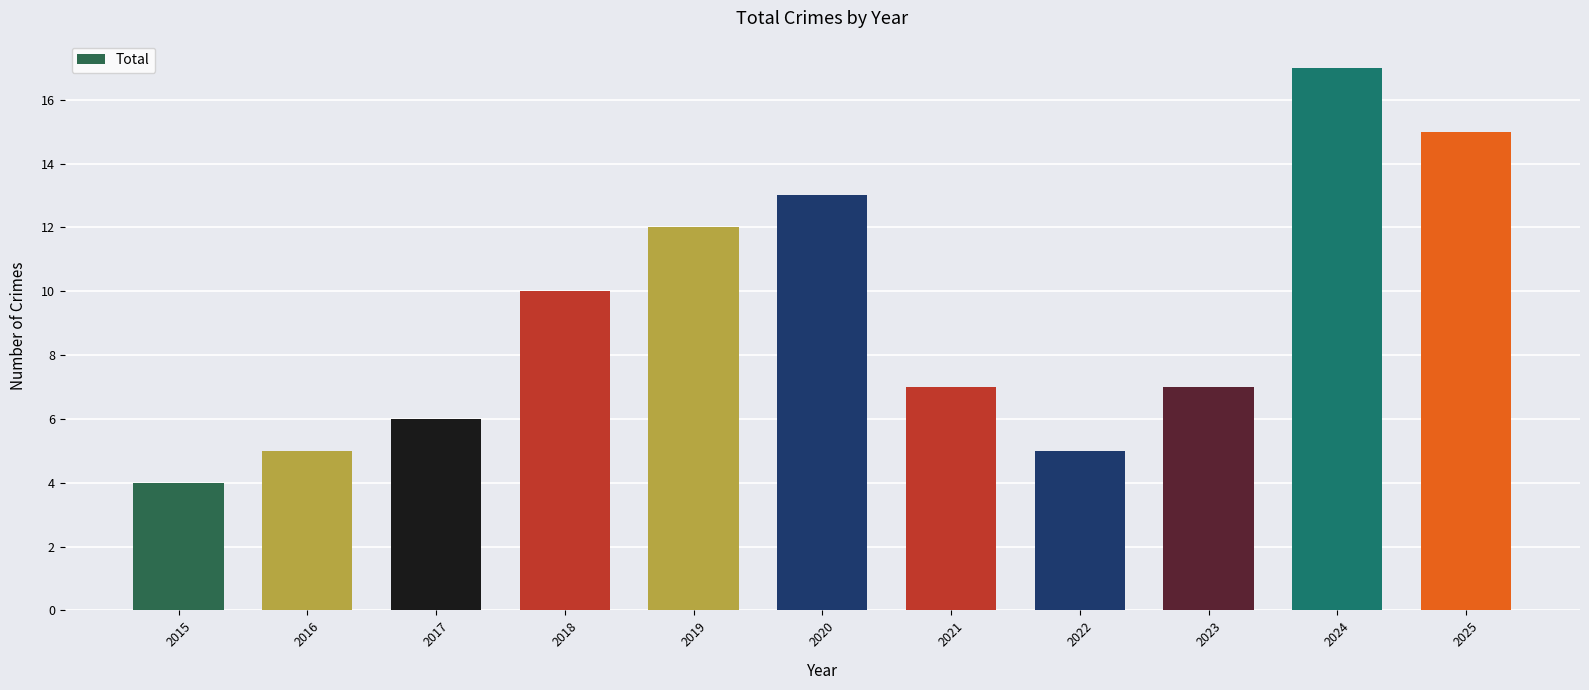

What is the value of the 11th bar from the left?

15